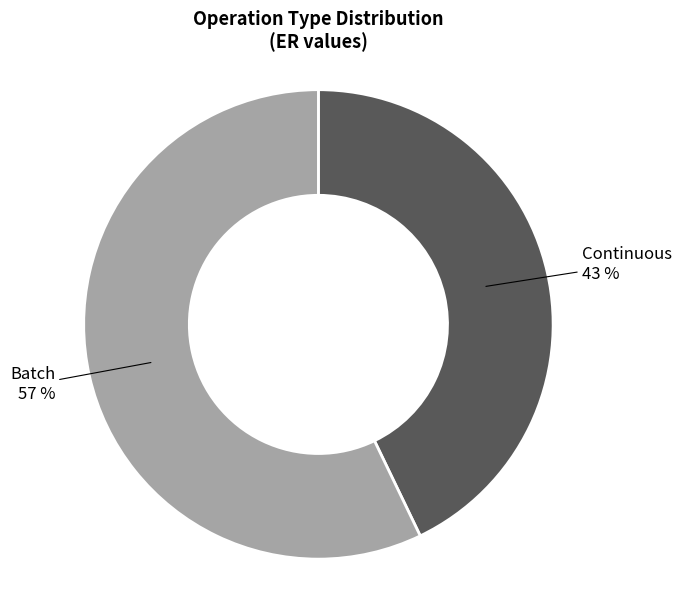

To the nearest percent, what is the difference between the largest and smallest slice percentages?

14%